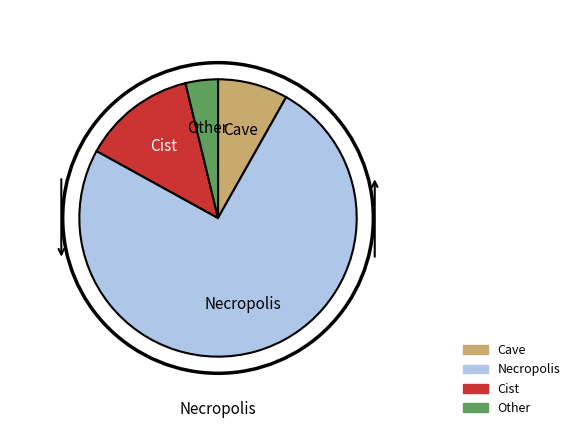

Approximately how many times larger is the value at Other compared to Cave?

0.5